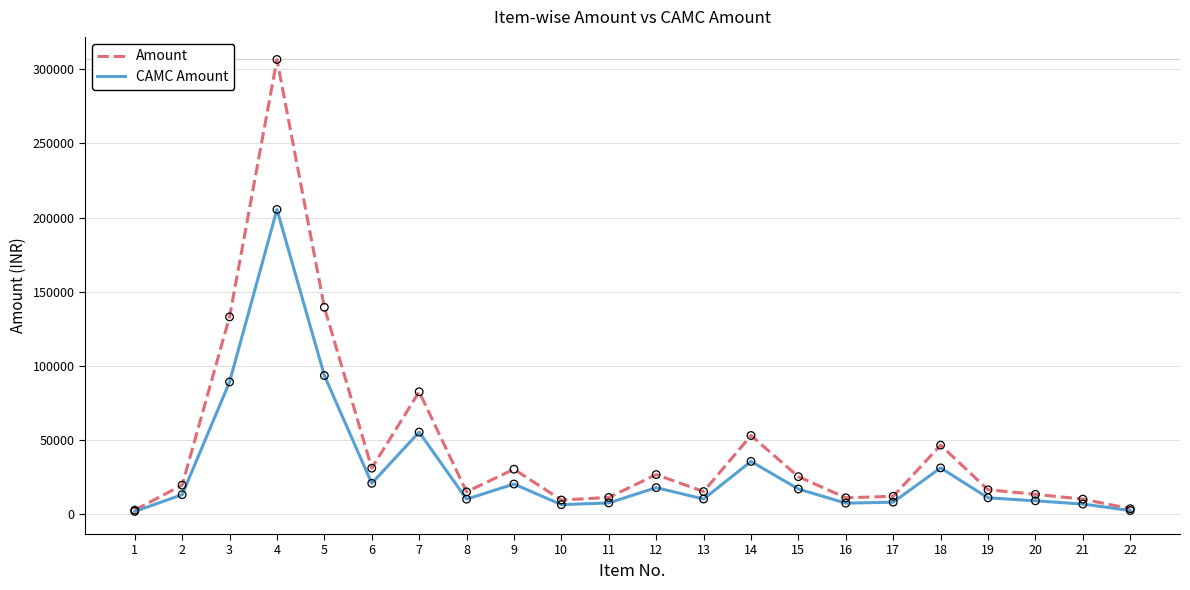

What are all the series names shown in the legend?

Amount, CAMC Amount